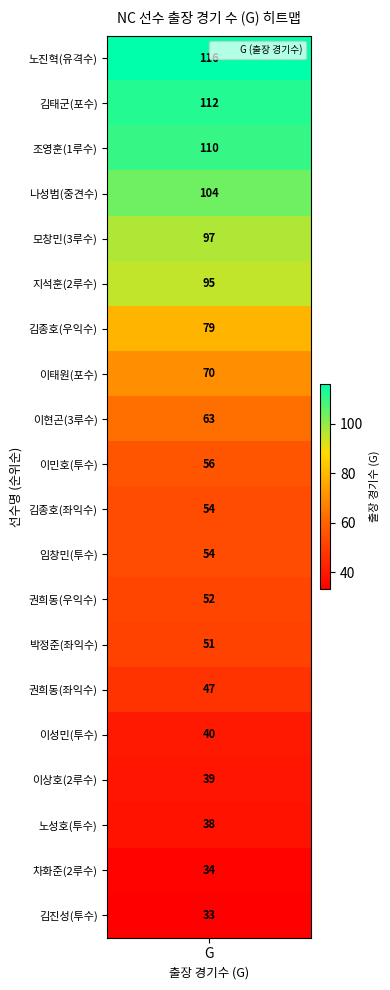

What is the maximum value shown in the chart?

116